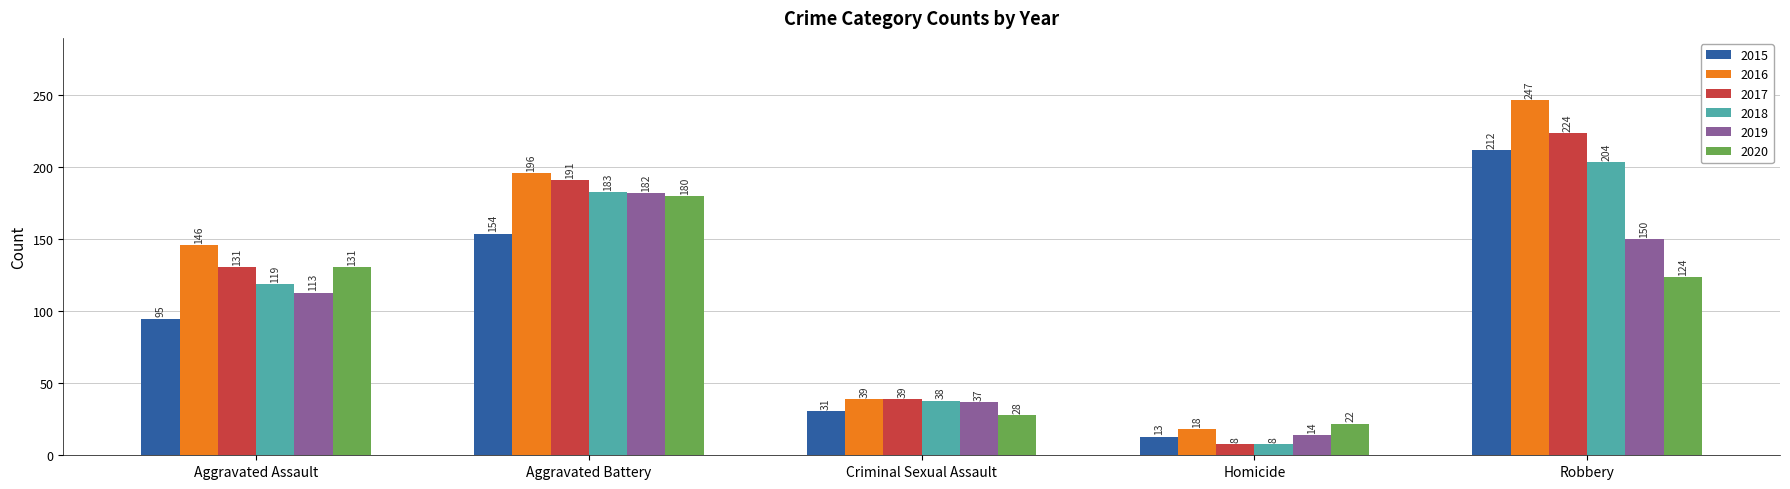

At which category is the sum across all series the highest?

Robbery